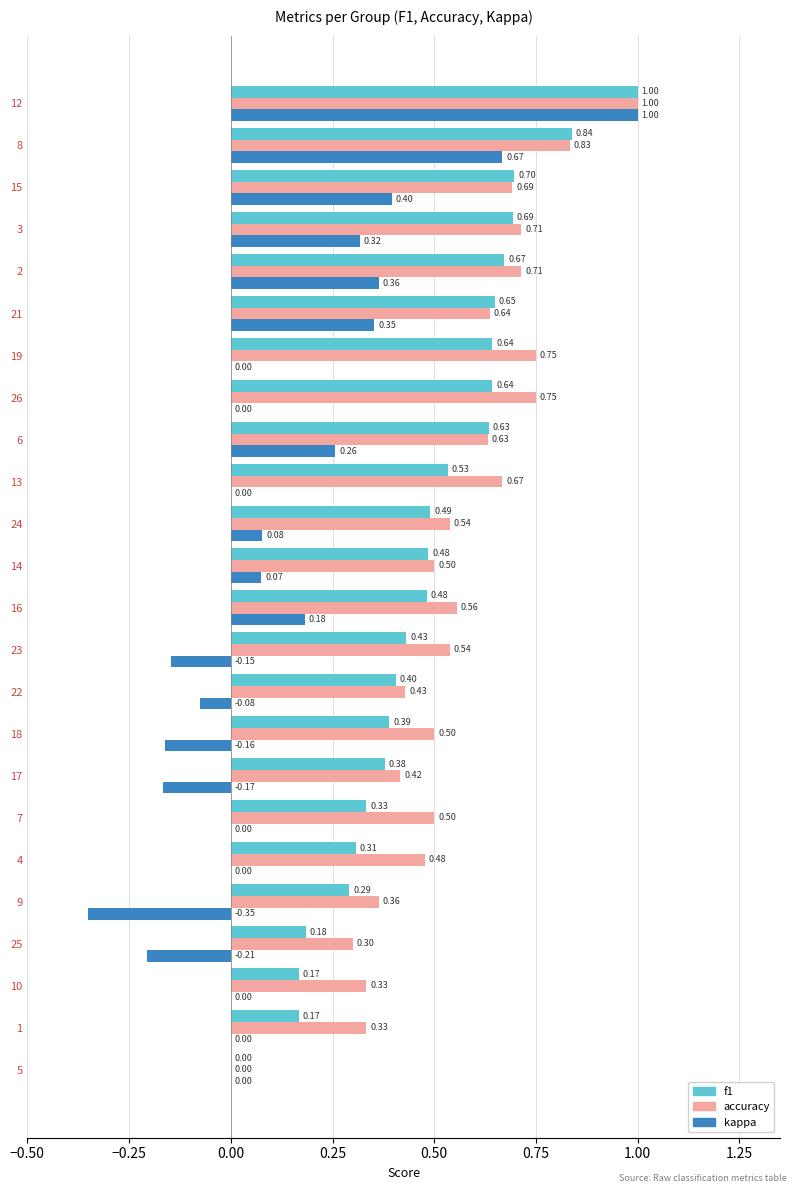

Is the value of f1 at 9 greater than the value of kappa at 3?

No